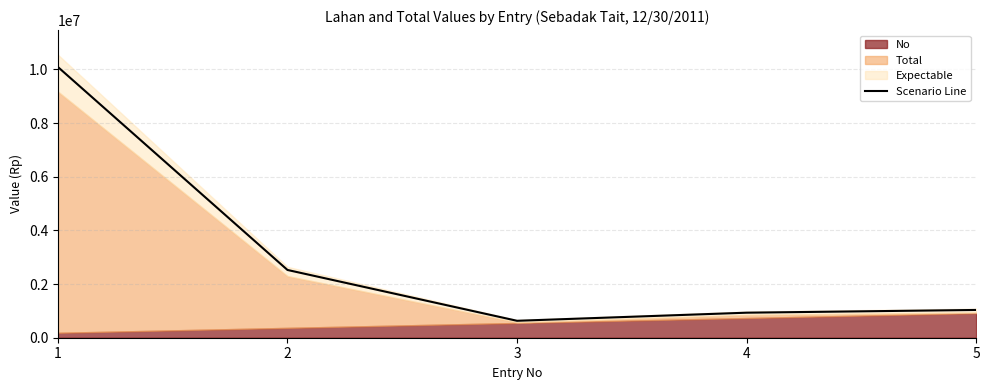

Approximately how many times larger is the value at 3 compared to 2?

0.2